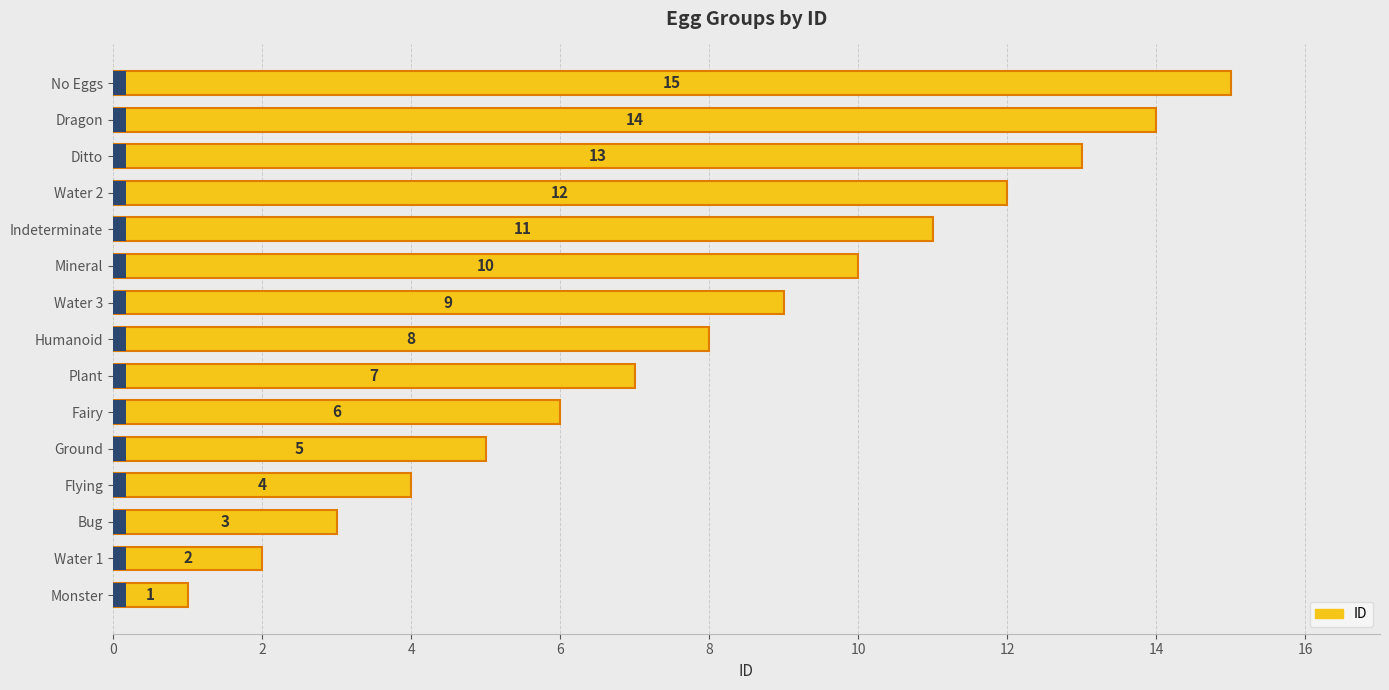

List the labels in order of value, largest first.

No Eggs, Dragon, Ditto, Water 2, Indeterminate, Mineral, Water 3, Humanoid, Plant, Fairy, Ground, Flying, Bug, Water 1, Monster